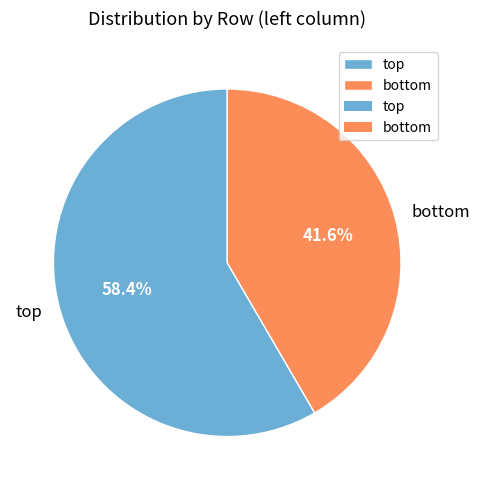

Which slice is the smallest?

bottom